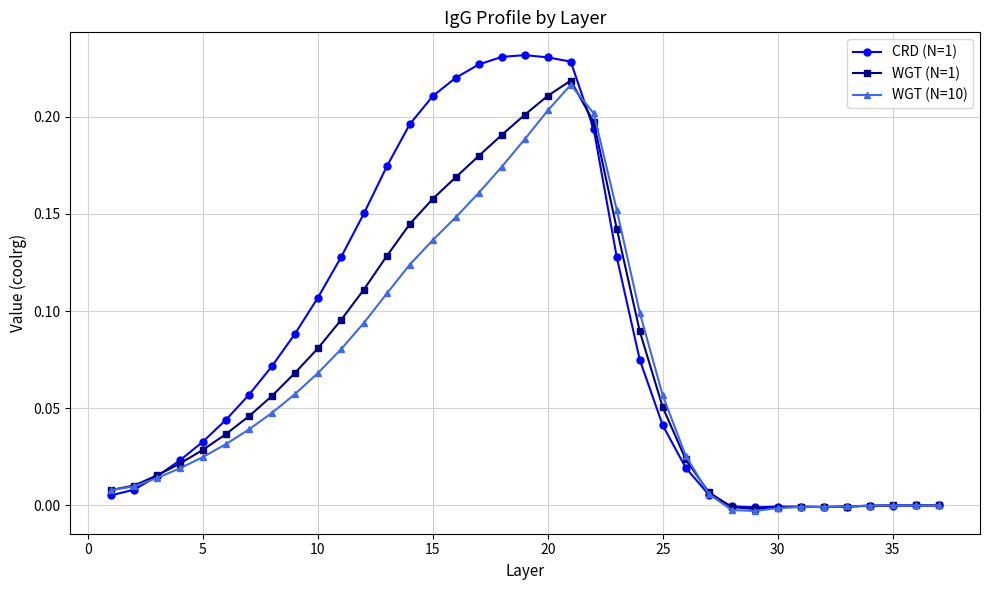

True or false: WGT (N=1) has more than 0 points higher than both neighbors.

True